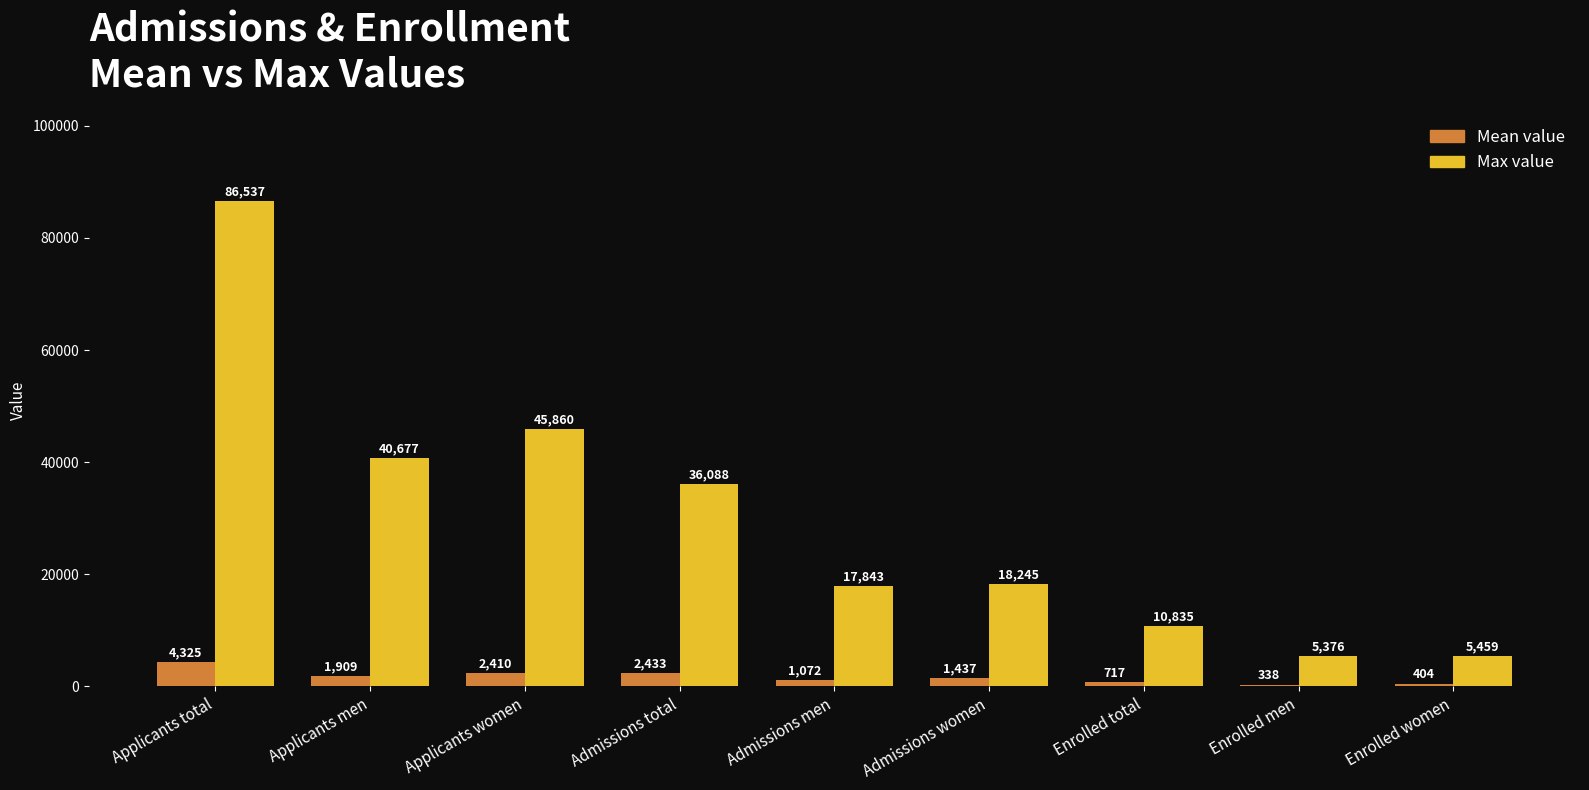

What is the smallest value displayed?

338.2